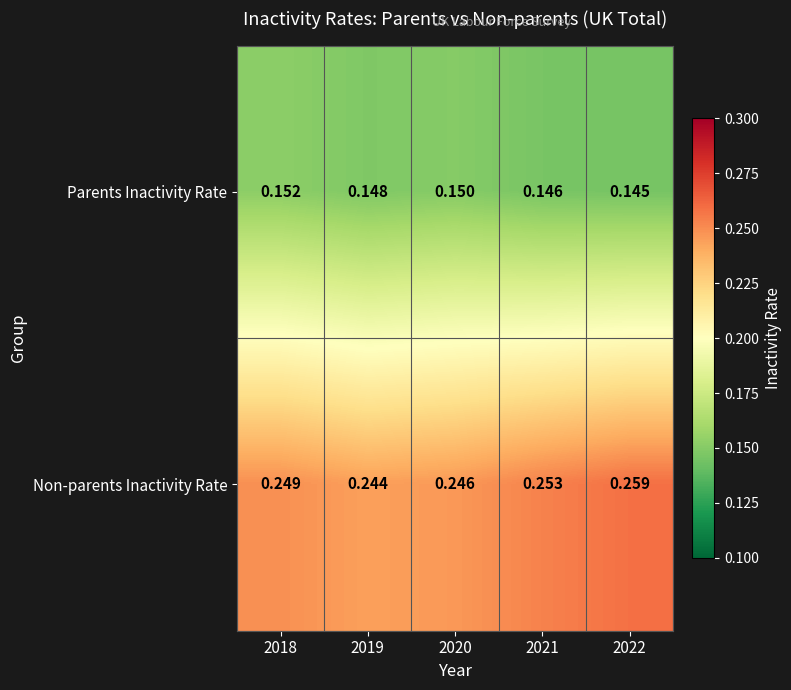

Rank the series by their maximum value, from lowest to highest.

Parents Inactivity Rate, Non-parents Inactivity Rate